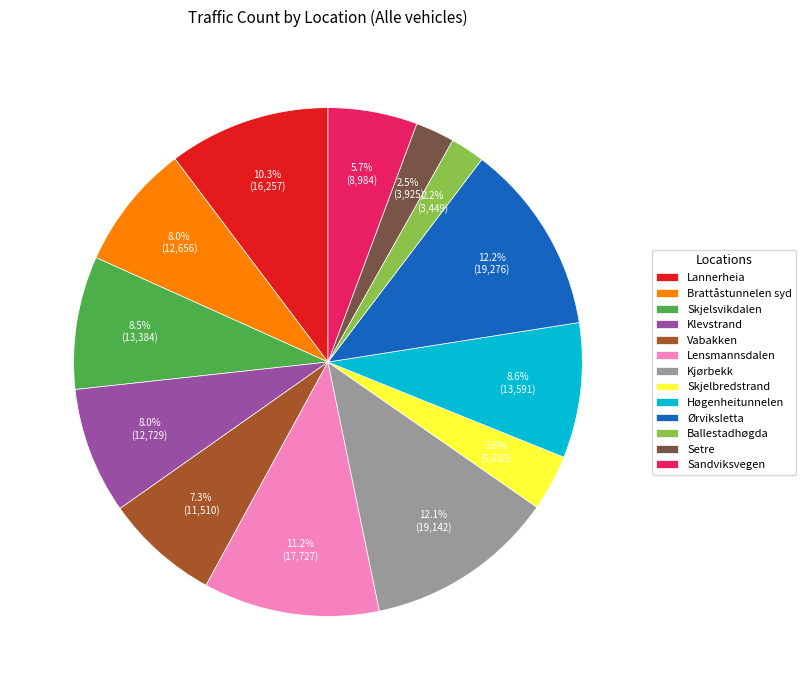

Is Brattåstunnelen syd the majority of the pie?

No